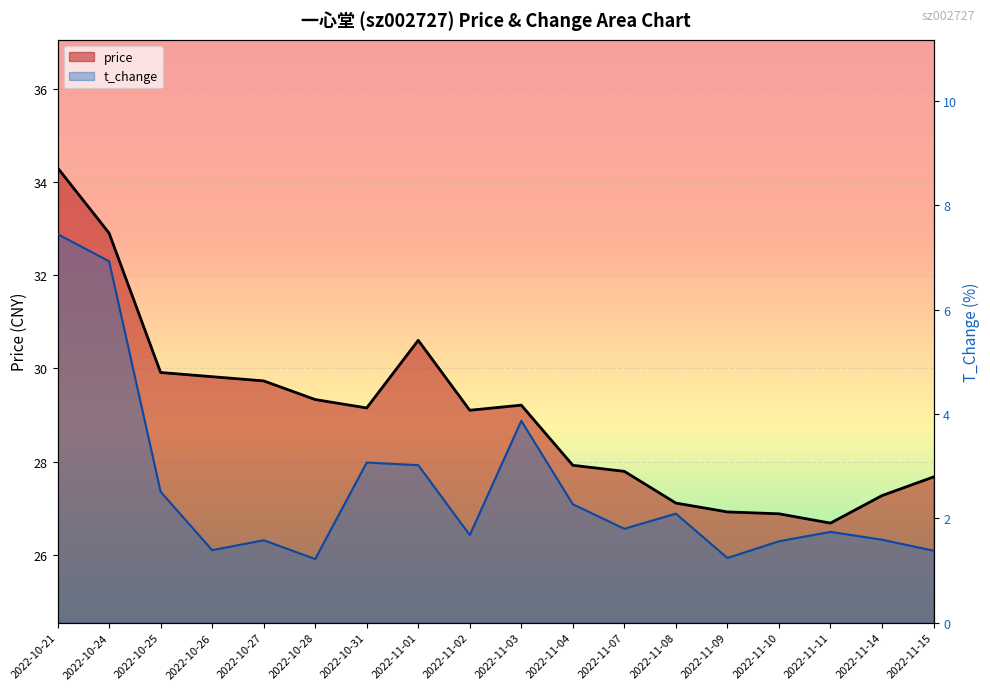

At which category does the chart reach its minimum across all series?

2022-10-28